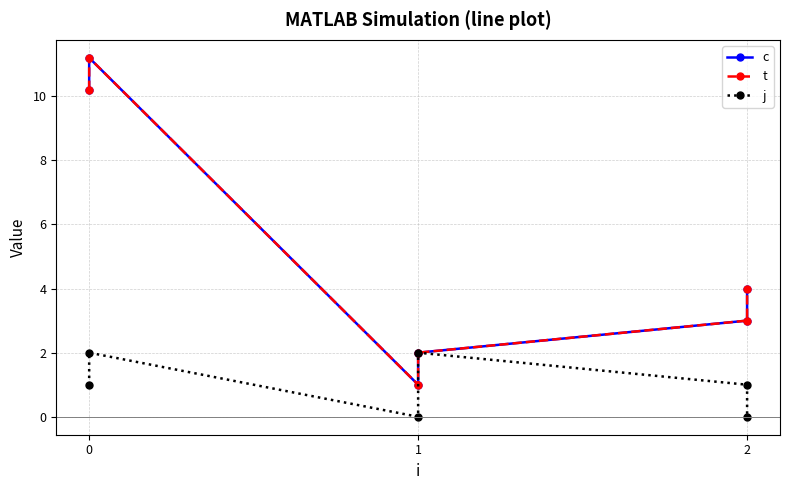

What is the maximum value for j?

2.0